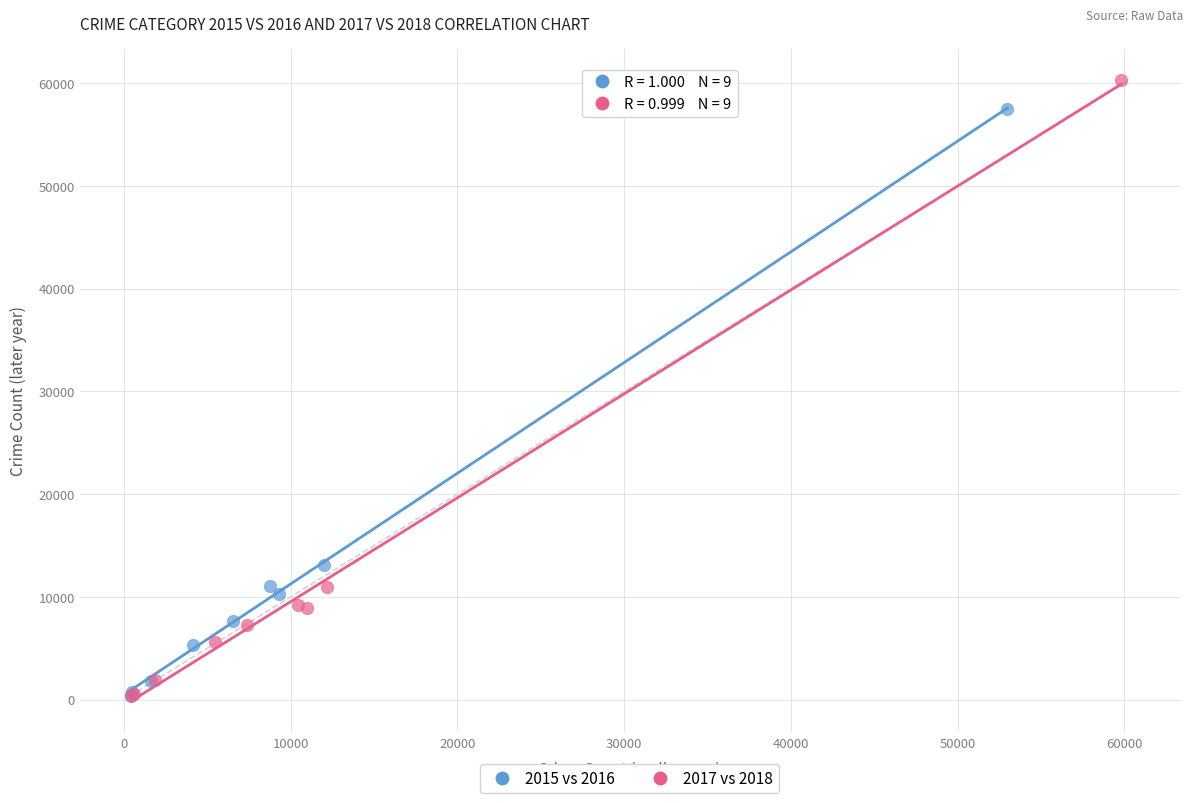

Which series has the widest spread of Y values?

2017 vs 2018